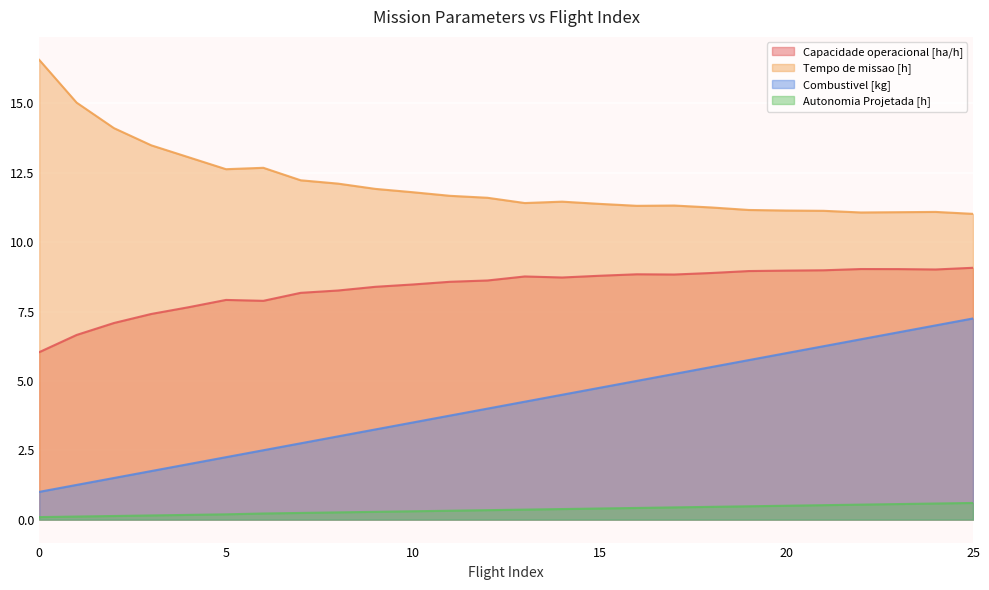

What is the spread (max minus min) of values at 16?

10.9